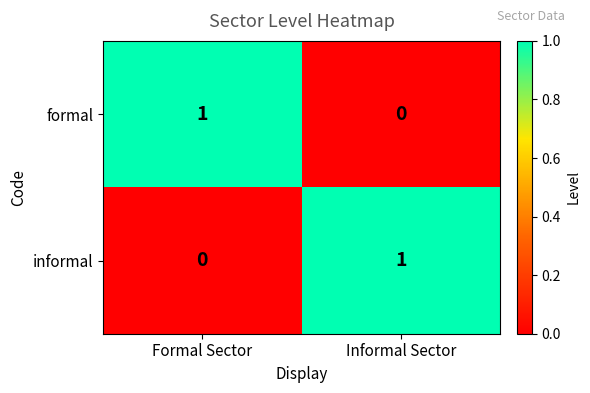

Is it true that formal equals 0 at Informal Sector?

True